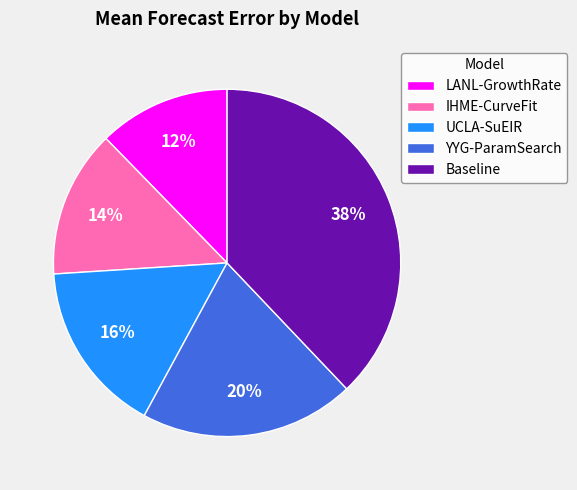

Which slice is the smallest?

LANL-GrowthRate